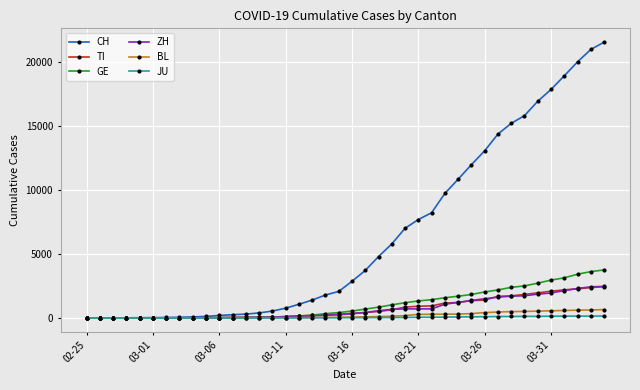

Which series ends up on top after the final intersection of TI and ZH?

ZH